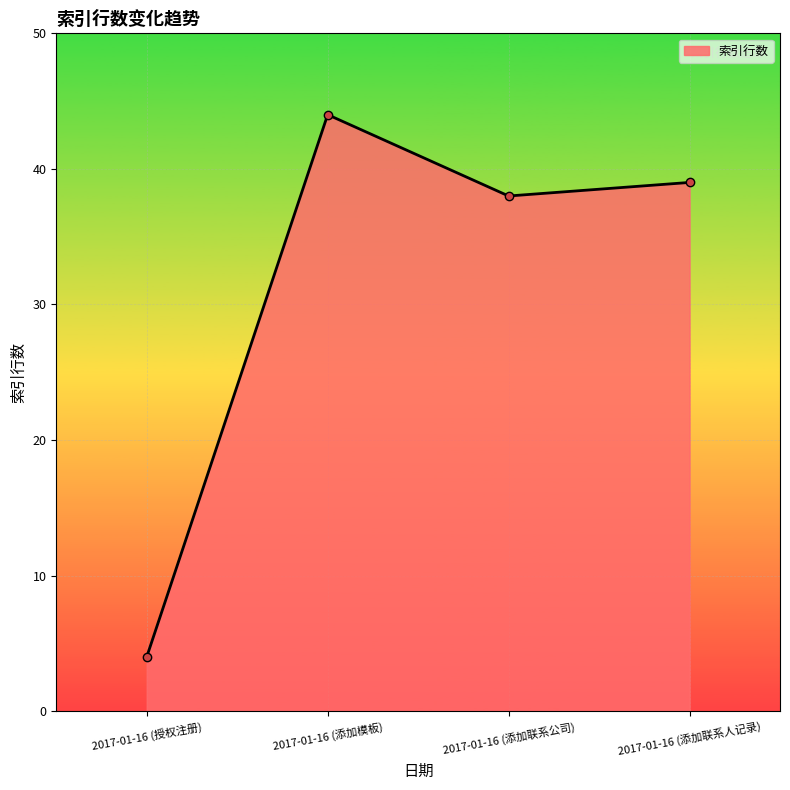

Reading left to right, transcribe all the data shown in this chart.

4	44	38	39